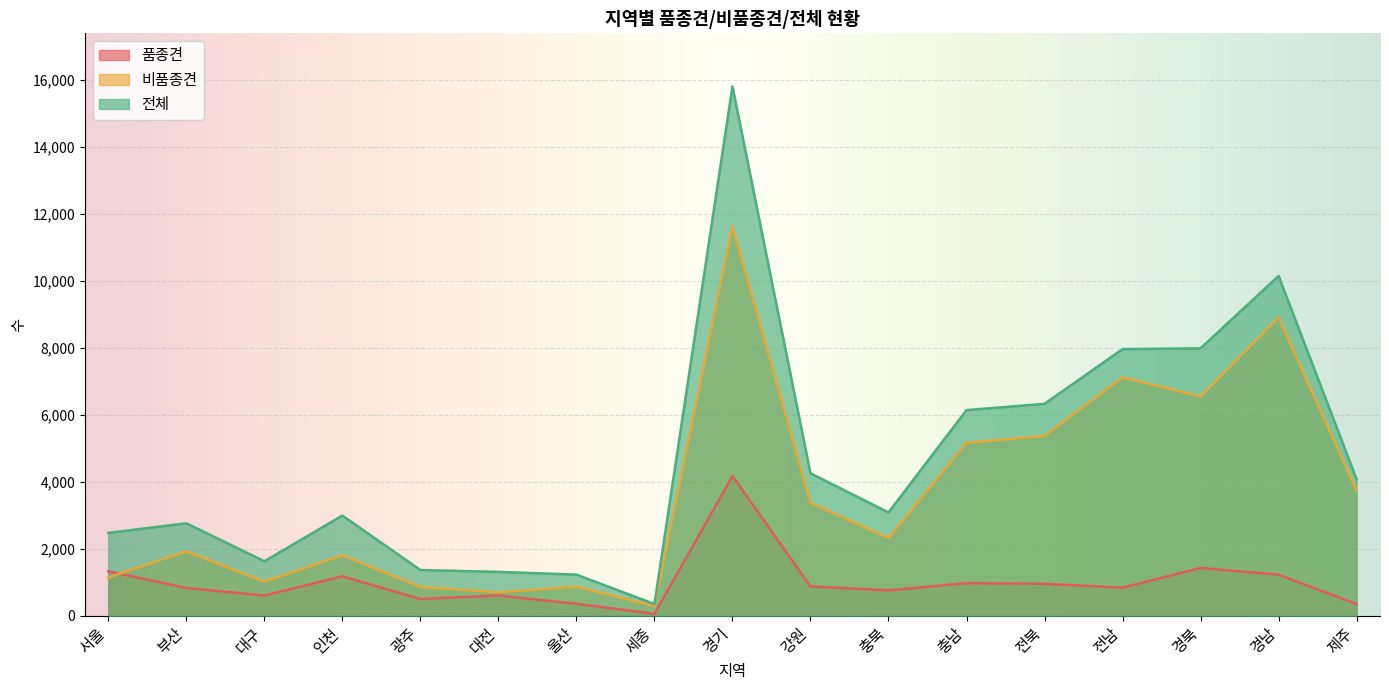

Between 대구 and 광주, which series saw the biggest shift?

전체